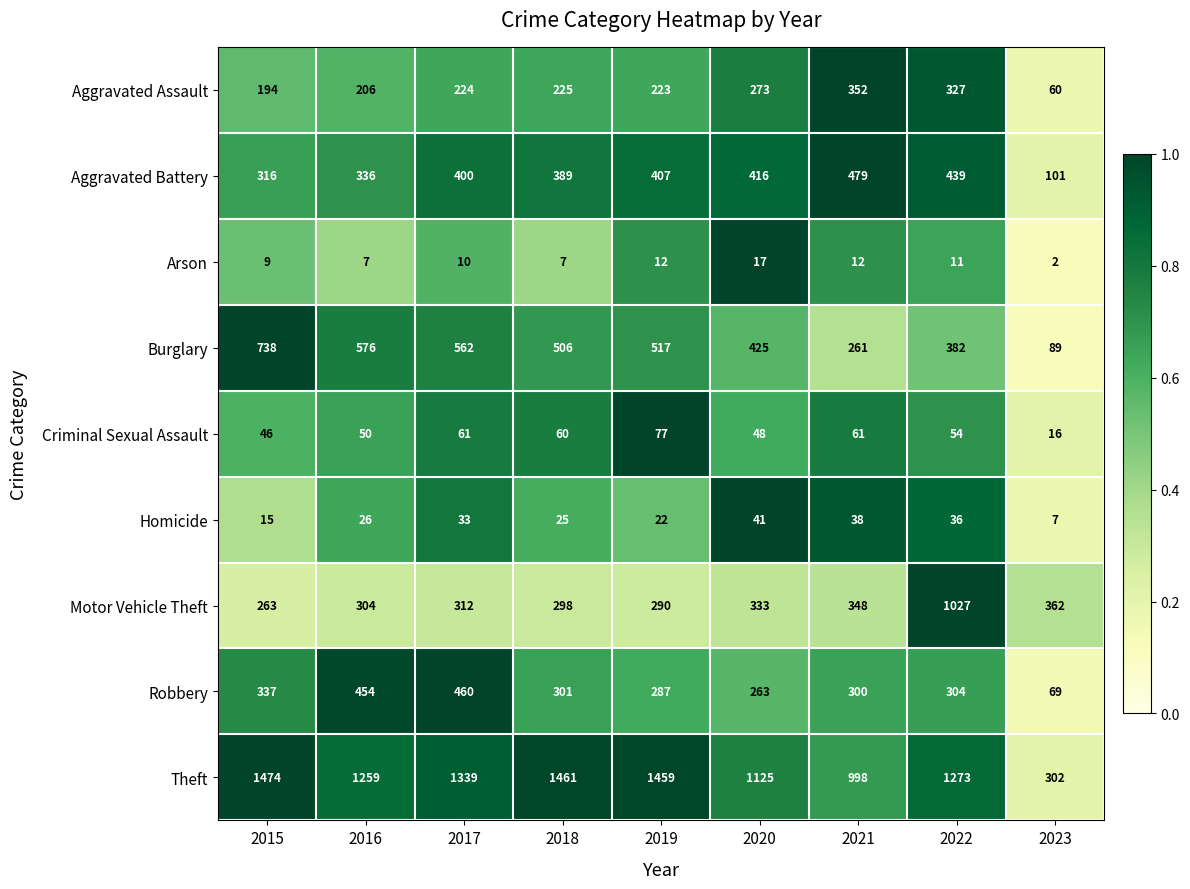

Which series changed the most between 2017 and 2023?

Theft